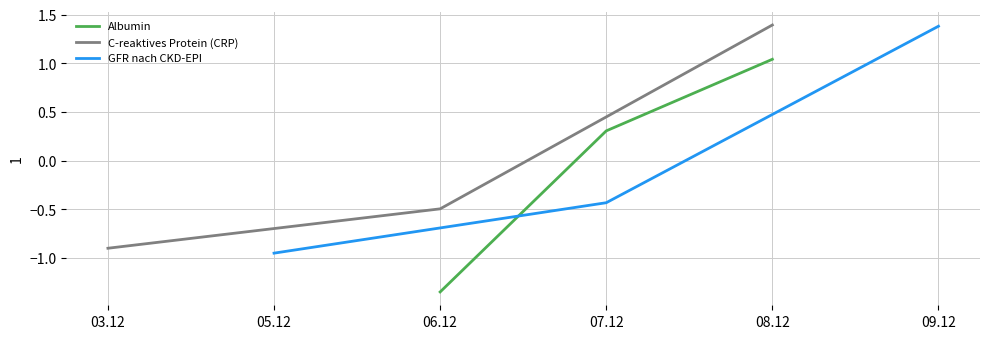

Reading left to right, transcribe all the data shown in this chart.

Albumin: -1.3	0.3	1.0
C-reaktives Protein (CRP): -0.9	-0.5	1.4
GFR nach CKD-EPI: -1.0	-0.4	1.4